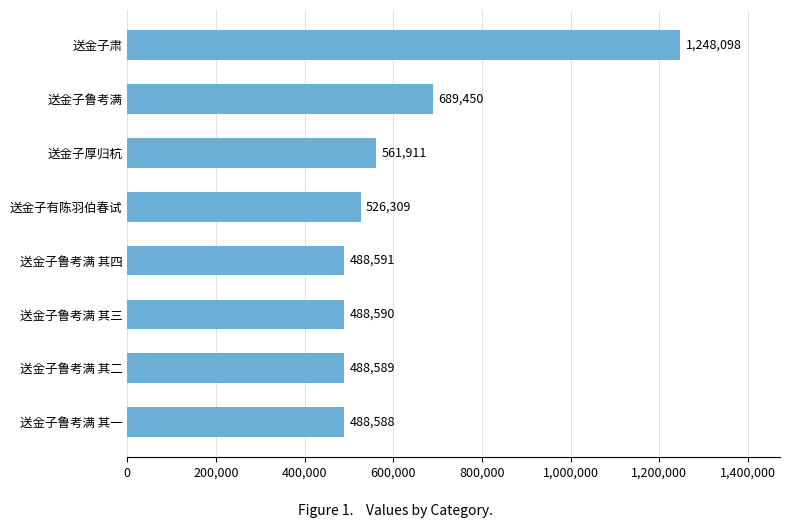

Which label corresponds to the largest value in the chart?

送金子肃